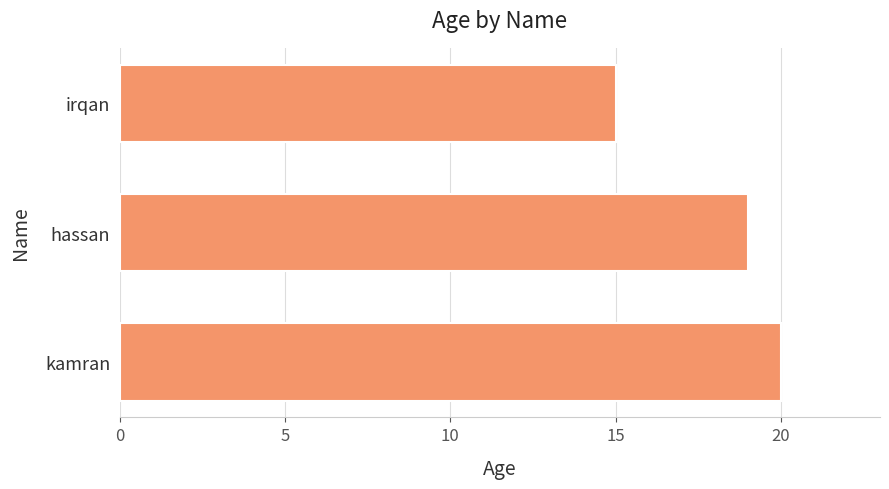

Reading bottom to top, list all the values displayed in this chart.

20	19	15